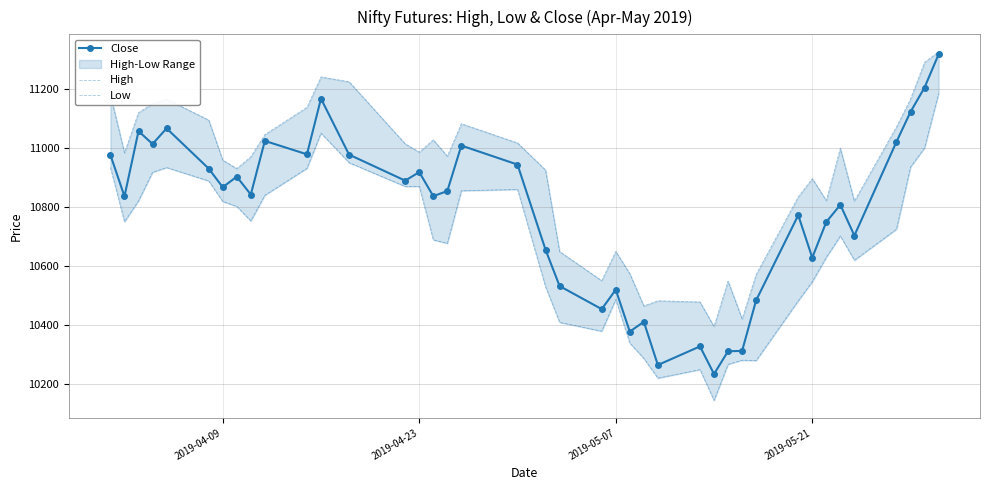

Reading left to right, what are all the values shown in this chart?

Close: 10976.0	10836.0	11056.6	11013.1	11066.0	10930.0	10867.0	10902.6	10842.2	11023.6	10978.2	11166.5	10977.2	10889.2	10918.1	10836.8	10854.0	11007.8	10943.5	10655.3	10532.8	10454.8	10520.4	10378.8	10411.9	10265.8	10328.6	10235.4	10312.3	10313.4	10484.4	10772.4	10628.9	10749.5	10807.5	10703.4	11020.6	11121.8	11204.1	11316.4
High: 11180.1	10983.2	11119.1	11149.5	11164.7	11094.2	10958.6	10930.0	10970.0	11044.8	11137.1	11239.9	11223.5	11013.6	10985.5	11027.1	10971.8	11081.6	11016.8	10925.0	10649.4	10551.0	10650.0	10574.5	10465.5	10483.0	10478.9	10396.1	10549.6	10421.6	10571.6	10834.2	10896.0	10821.9	10998.5	10820.0	11071.0	11165.0	11289.3	11325.0
Low: 10933.9	10750.0	10821.0	10917.5	10933.5	10888.2	10818.9	10802.0	10753.0	10839.9	10930.8	11050.0	10950.0	10869.5	10869.5	10689.0	10676.9	10855.0	10859.5	10530.0	10410.0	10380.1	10487.5	10340.0	10287.9	10221.5	10250.1	10146.0	10268.1	10282.0	10280.8	10482.9	10547.4	10630.0	10701.9	10619.9	10725.0	10935.1	11000.0	11184.0